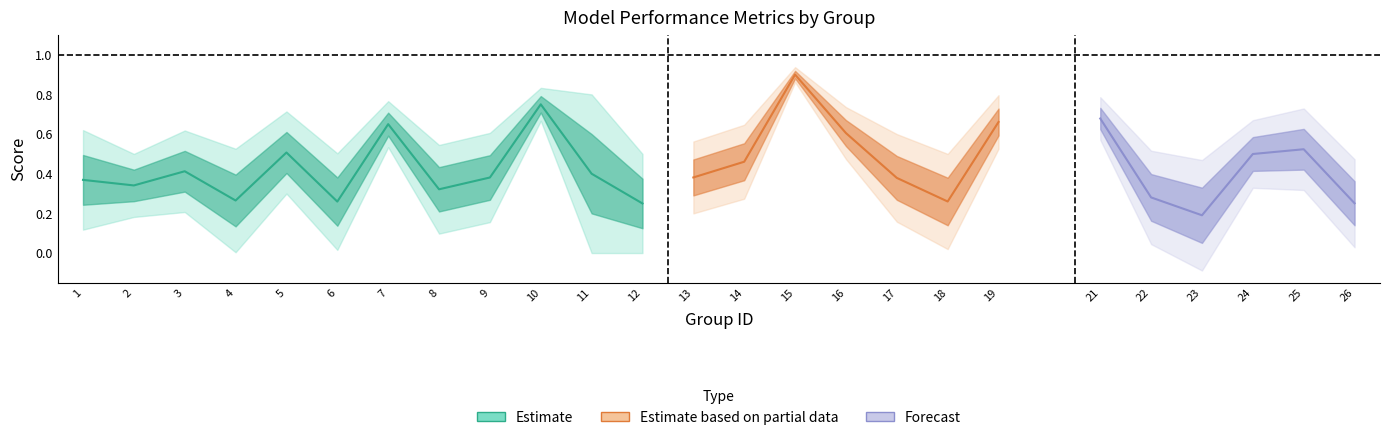

What is the minimum value for kappa?

-0.1